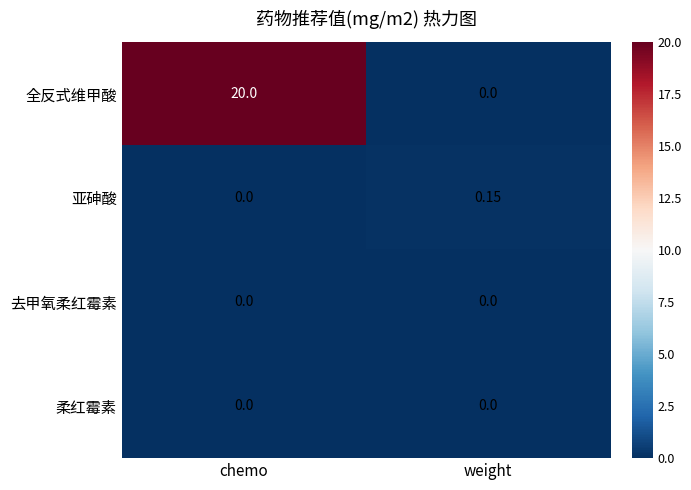

Rank the categories by 全反式维甲酸 value from lowest to highest.

weight, chemo